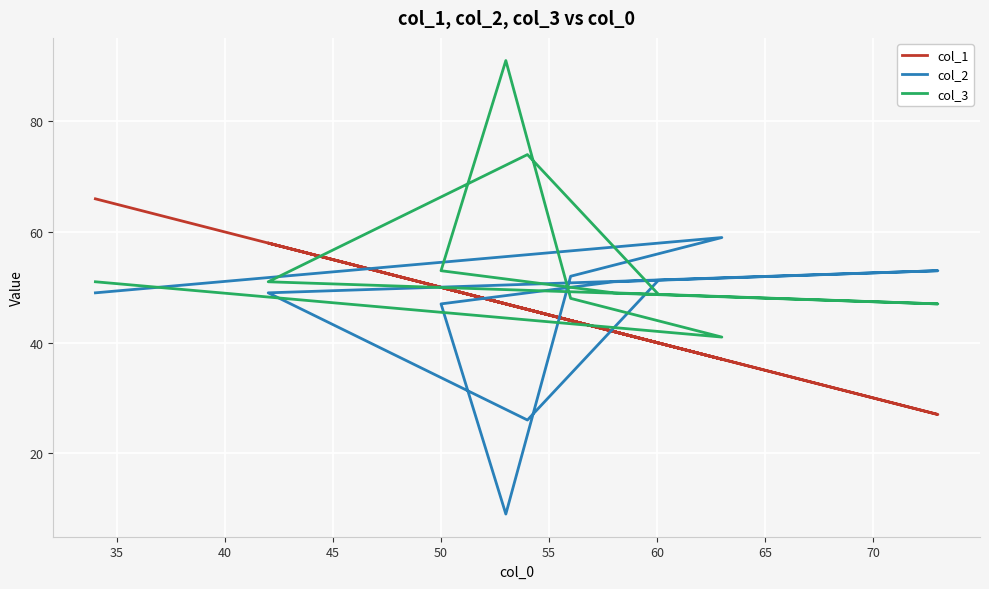

At how many categories does at least one series exceed 72?

2